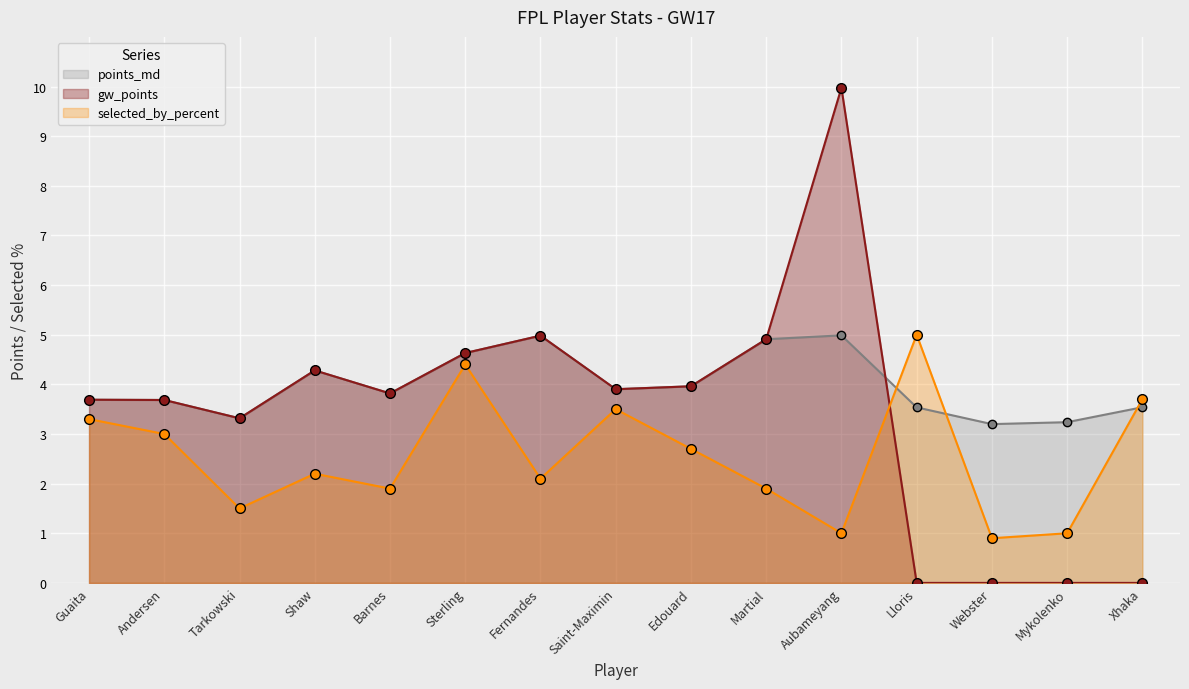

Rank the series by their maximum value, from lowest to highest.

points_md, selected_by_percent, gw_points